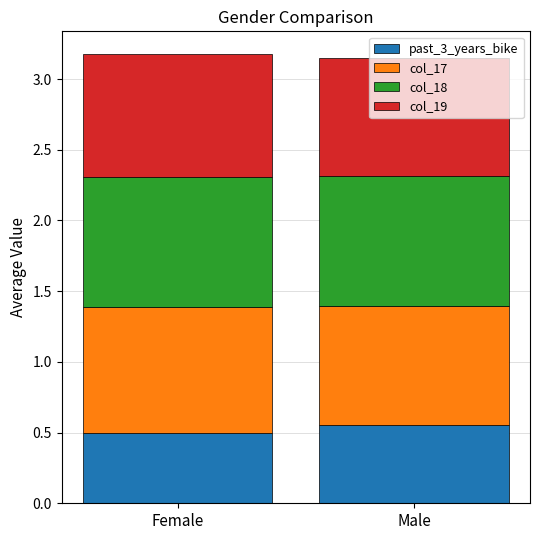

What are all the series names shown in the legend?

past_3_years_bike, col_17, col_18, col_19